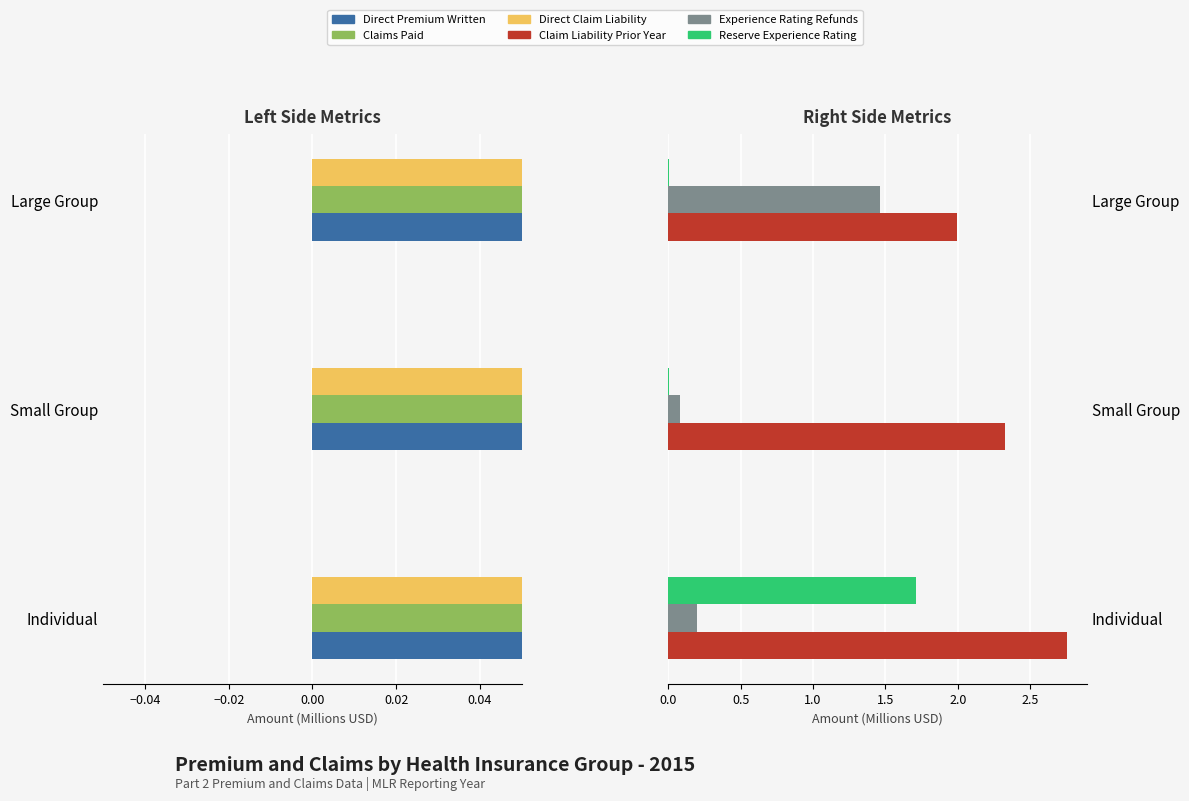

True or false: Experience Rating Refunds has a value of 0.0 at Small Group.

False